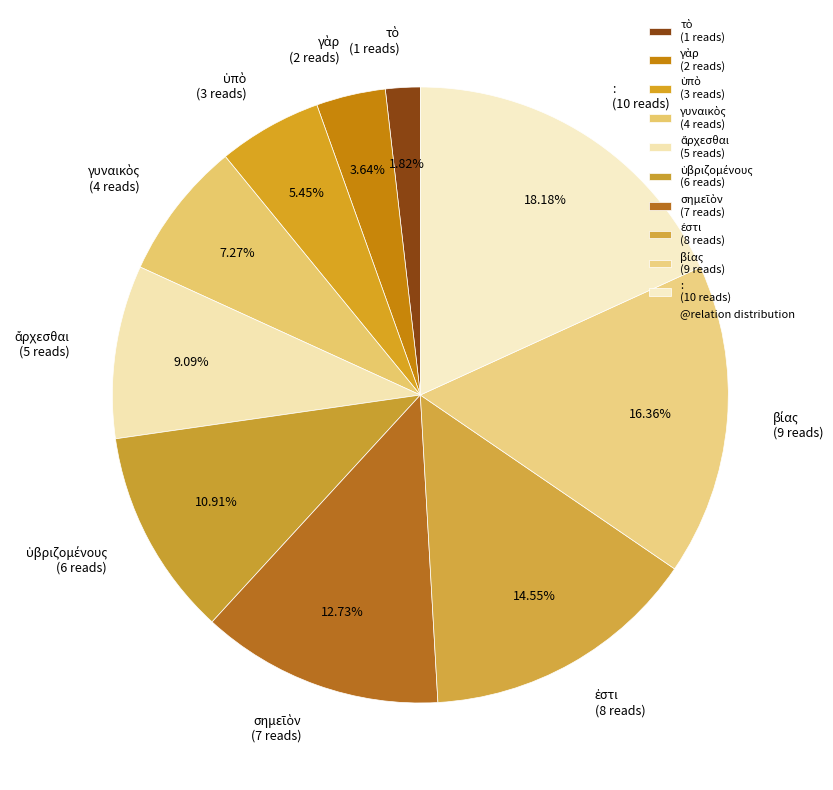

Is there a majority slice in this chart?

No